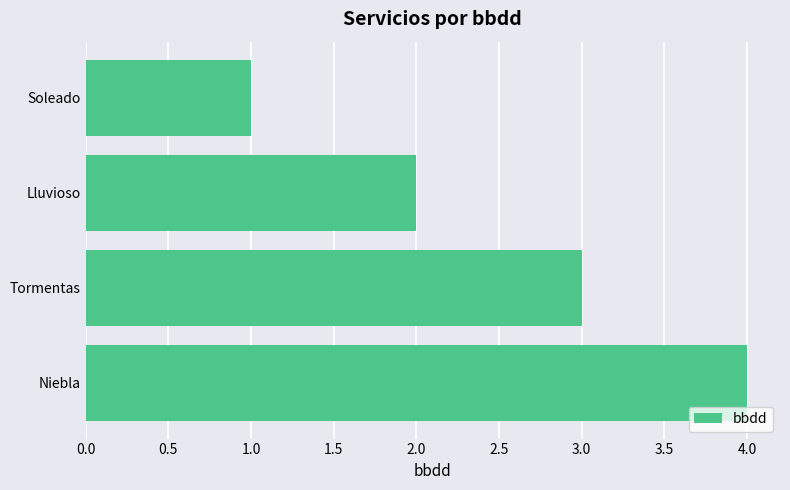

Which has a higher value, Lluvioso or Tormentas?

Tormentas